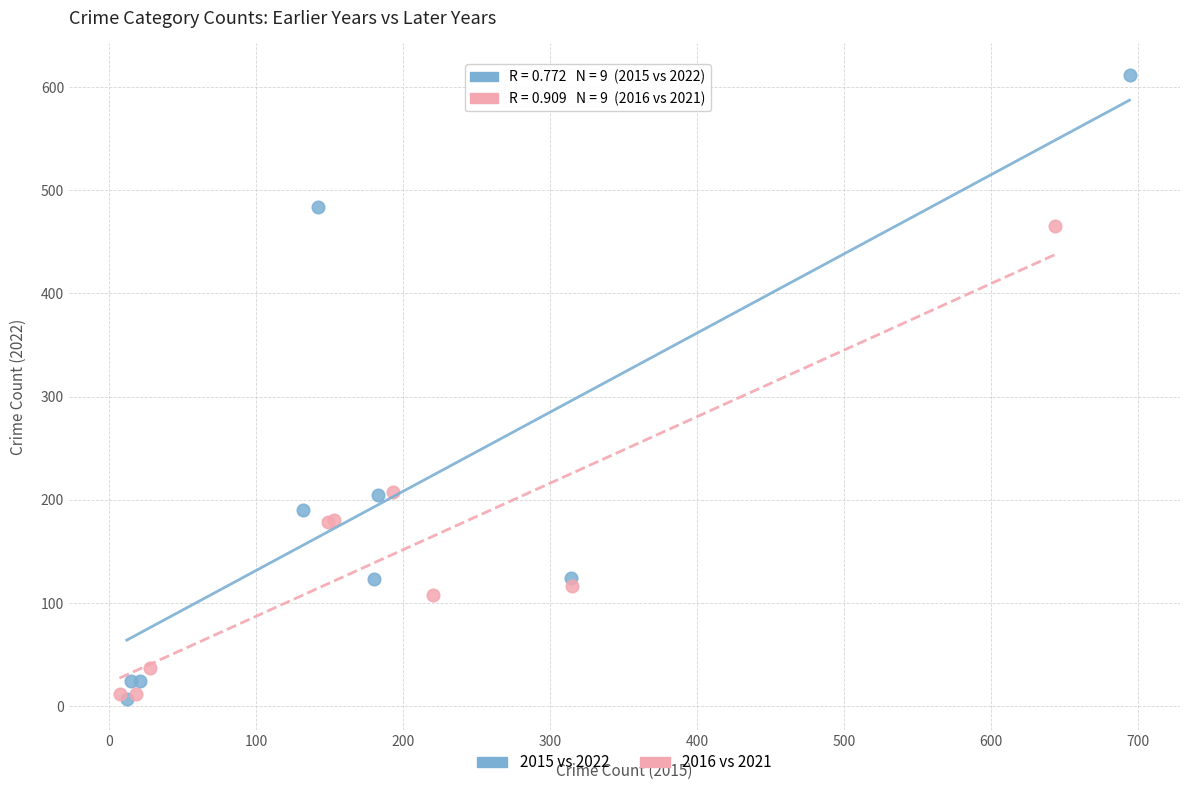

Which series has the widest spread of Y values?

2015 vs 2022